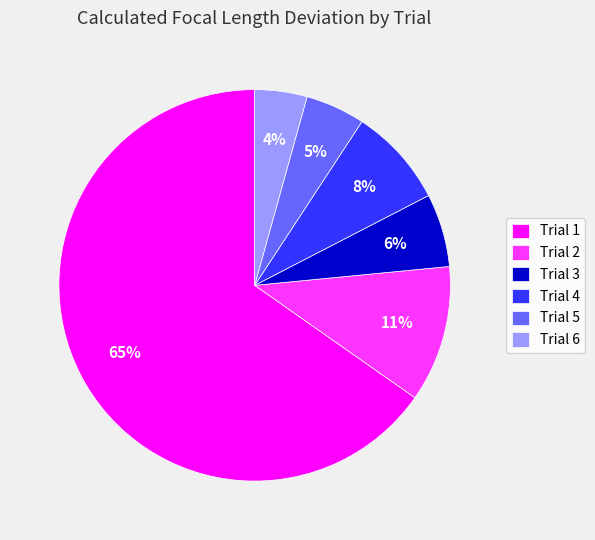

Which slice represents more than half of the pie?

Trial 1